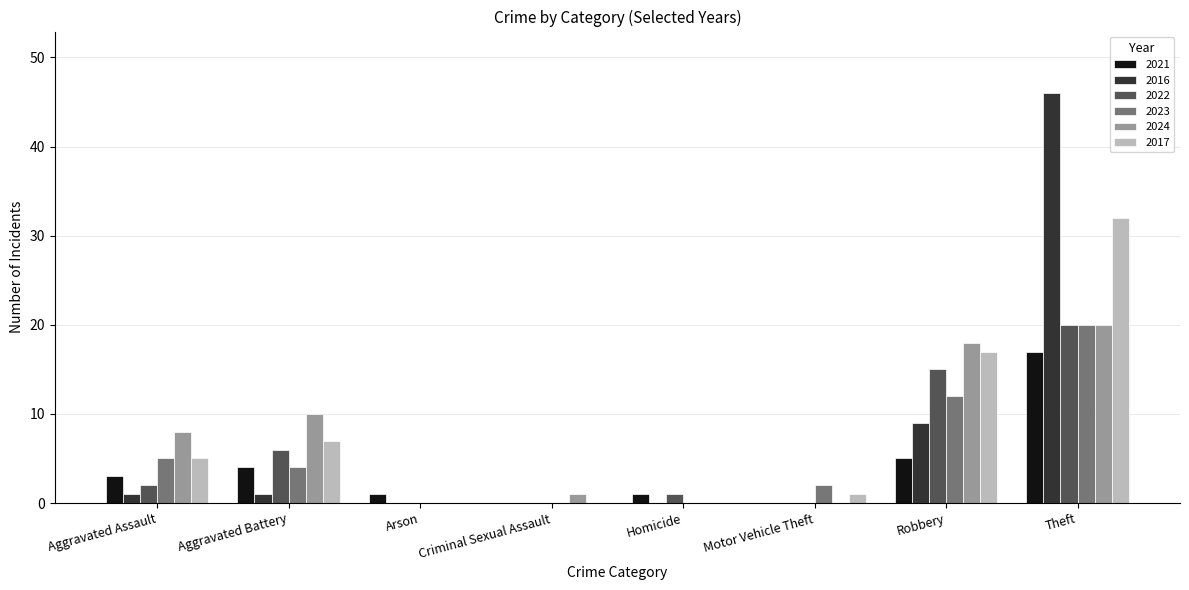

Are the bars horizontal?

No